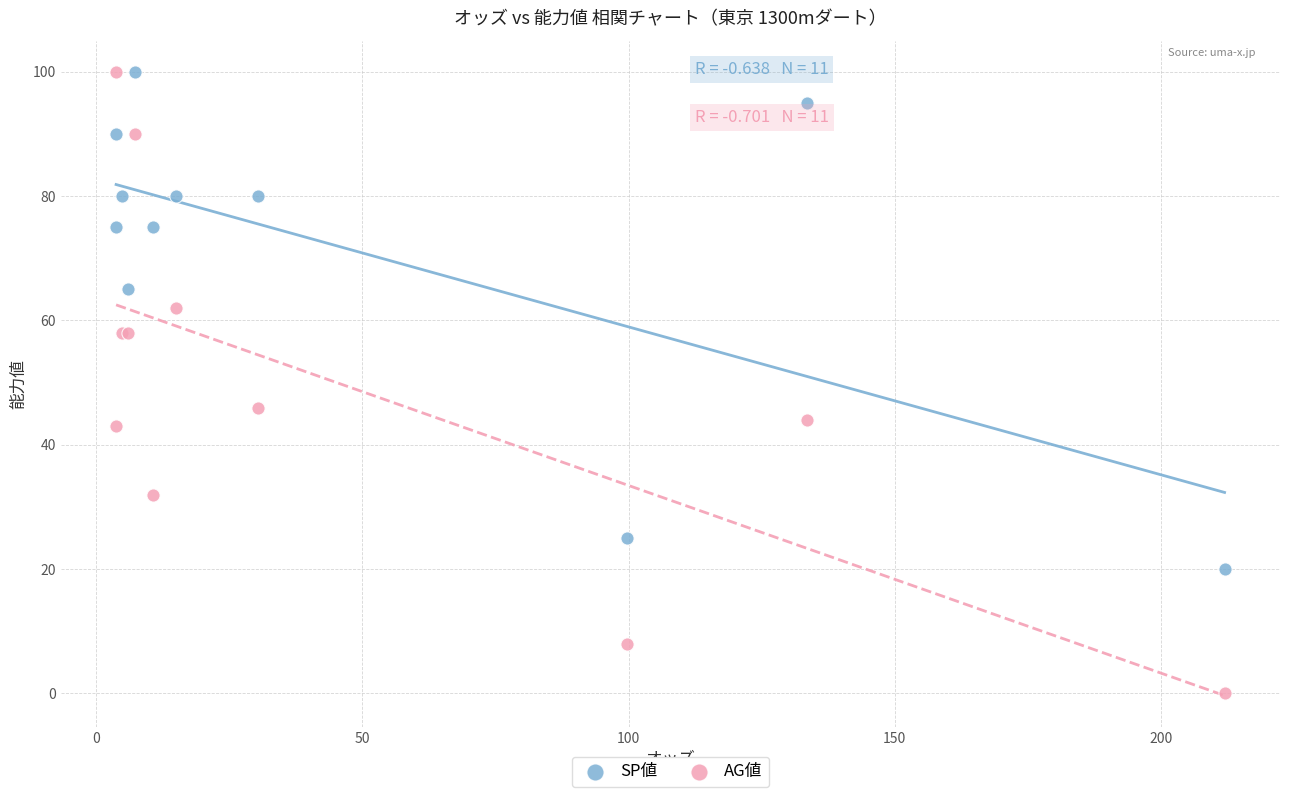

Which series reaches the minimum Y coordinate?

AG値